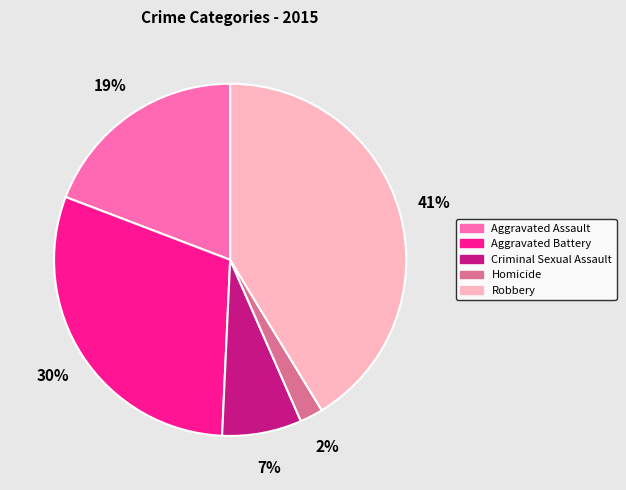

Rank the categories by value from lowest to highest.

Homicide, Criminal Sexual Assault, Aggravated Assault, Aggravated Battery, Robbery